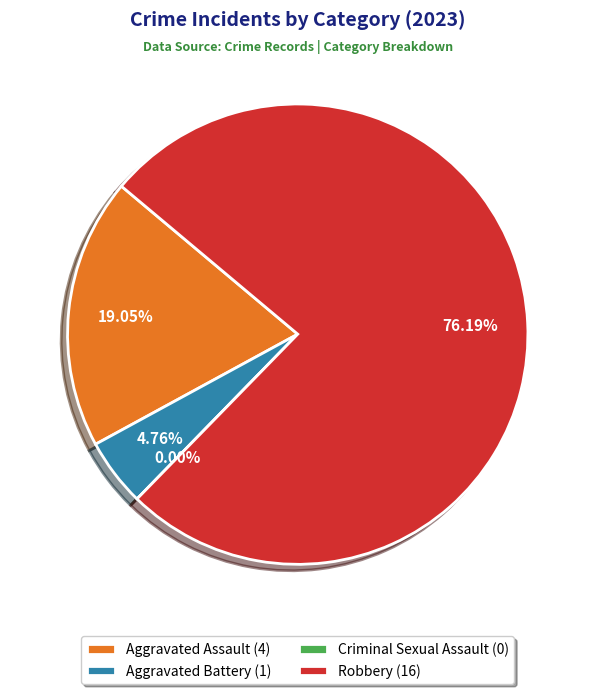

To the nearest percent, what is the difference between the Criminal Sexual Assault and Aggravated Battery slice percentages?

5%